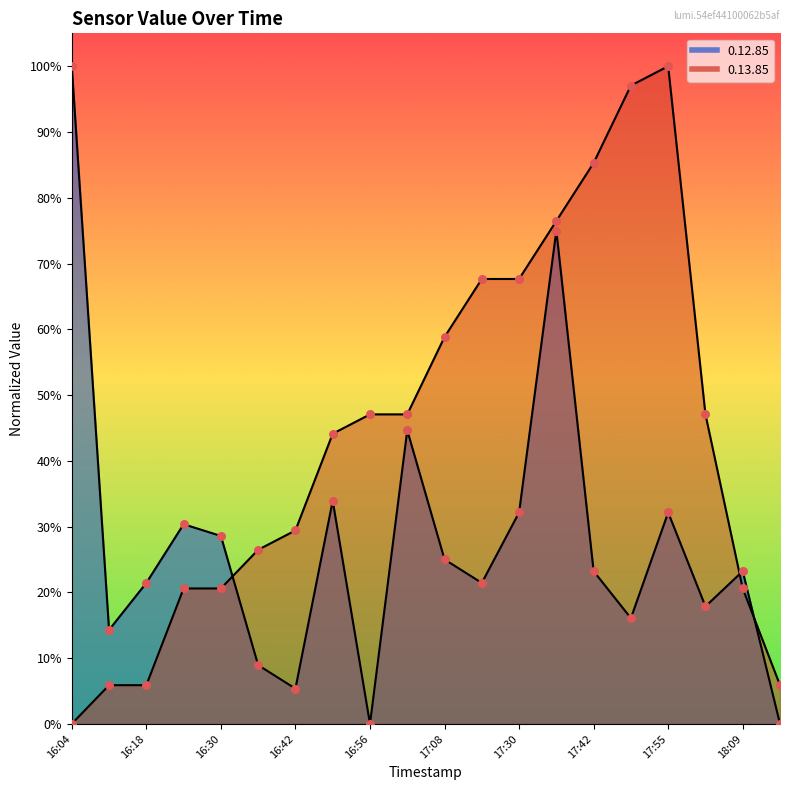

At which category is the sum across all series the highest?

17:36